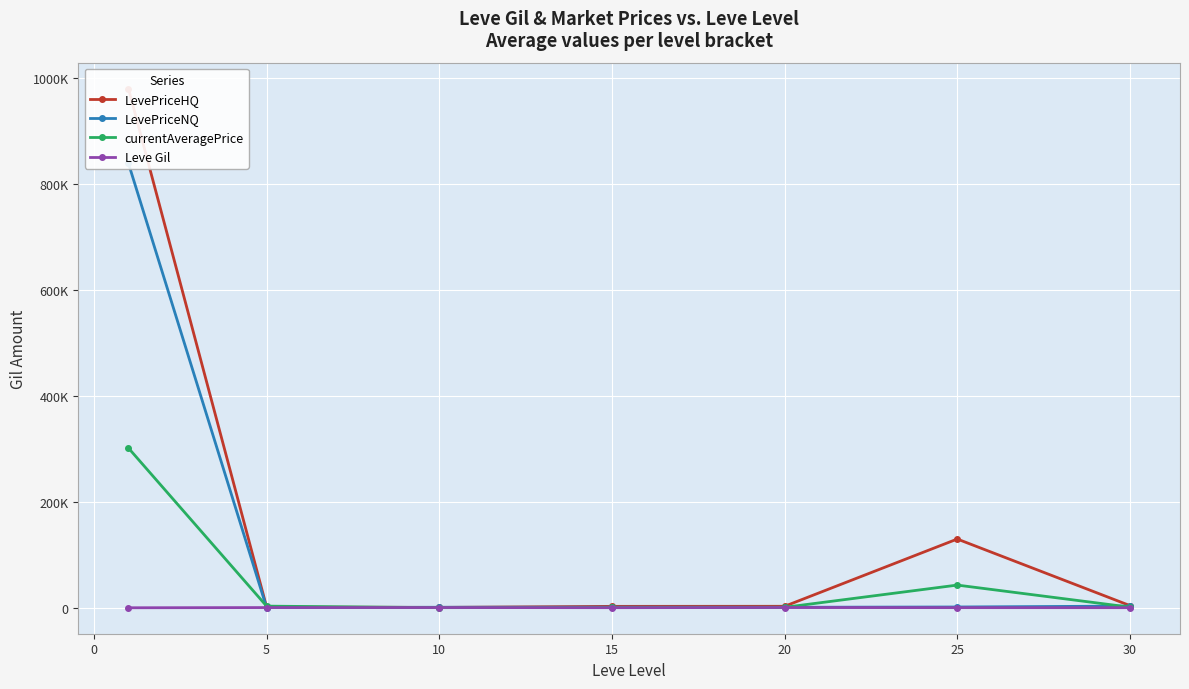

Is it true that LevePriceHQ equals 2819.8 at 15?

True